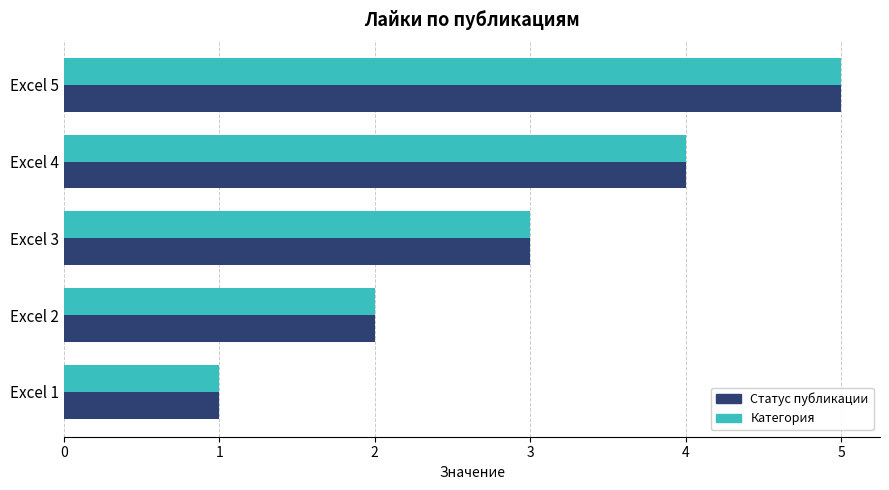

At which label is Статус публикации closest to 3?

Excel 3